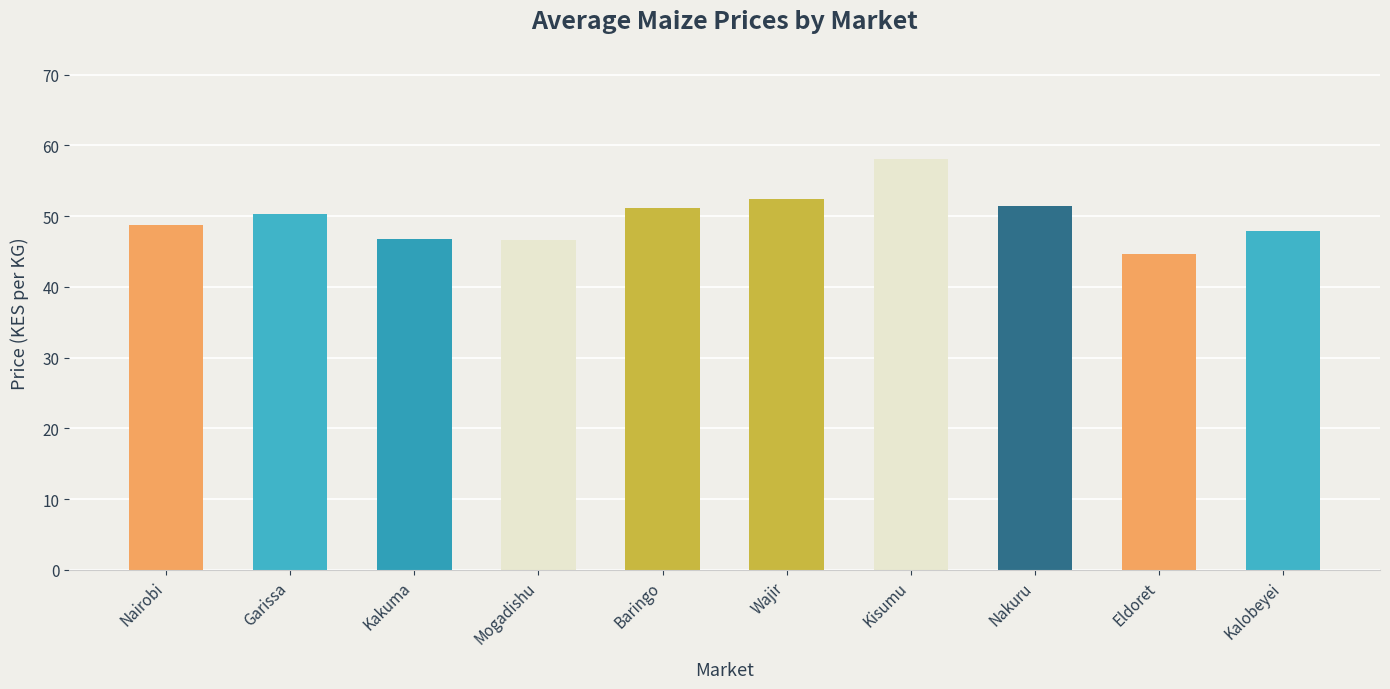

What is the label of the 2nd bar from the left?

Garissa